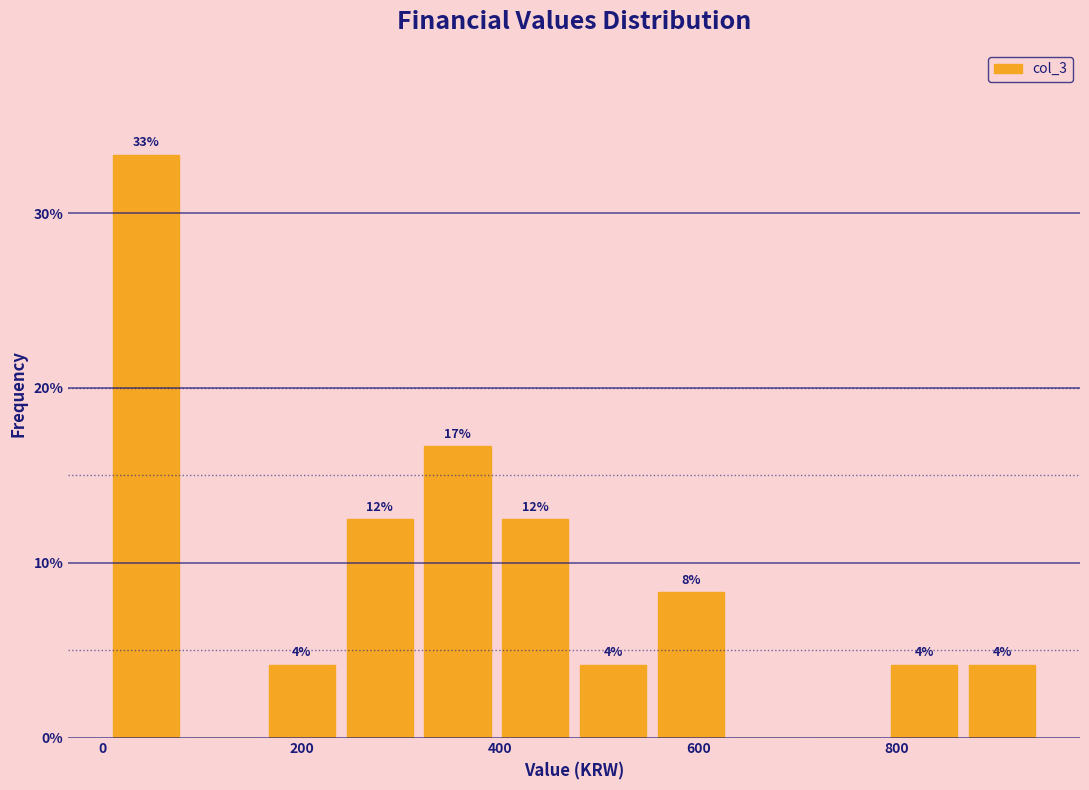

Read against the x-axis, roughly where is the centre of the tallest bar?

40